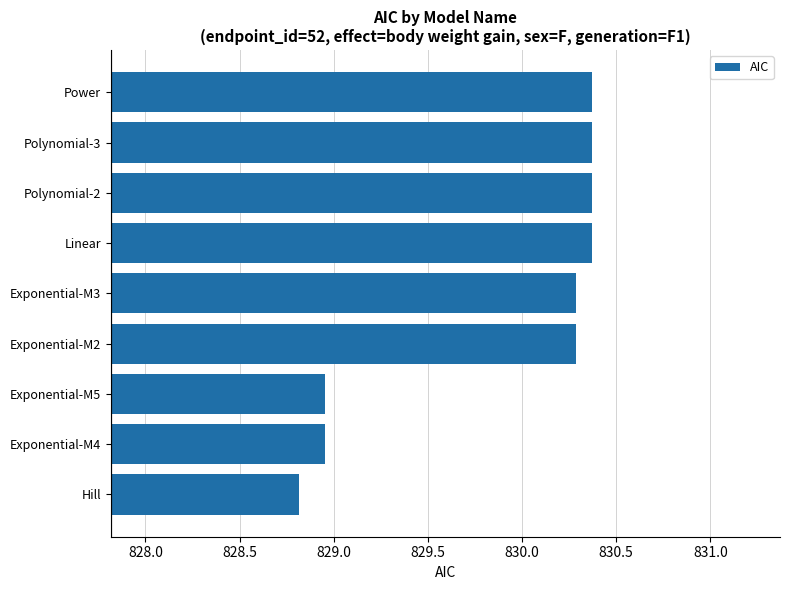

Between Polynomial-2 and Exponential-M2, which is larger?

Polynomial-2